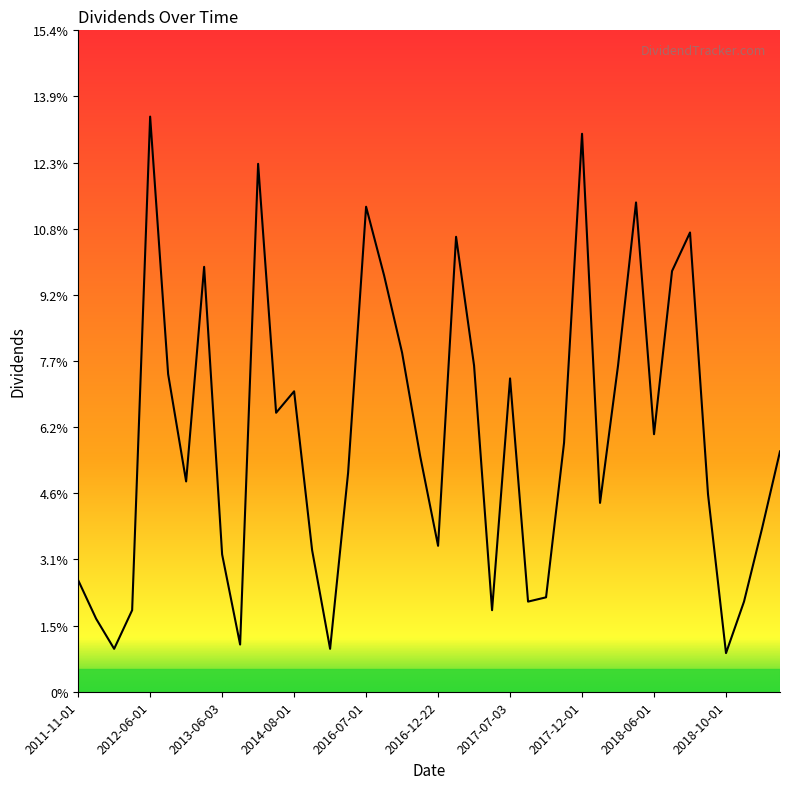

Does the chart display data point markers on the line(s)?

No